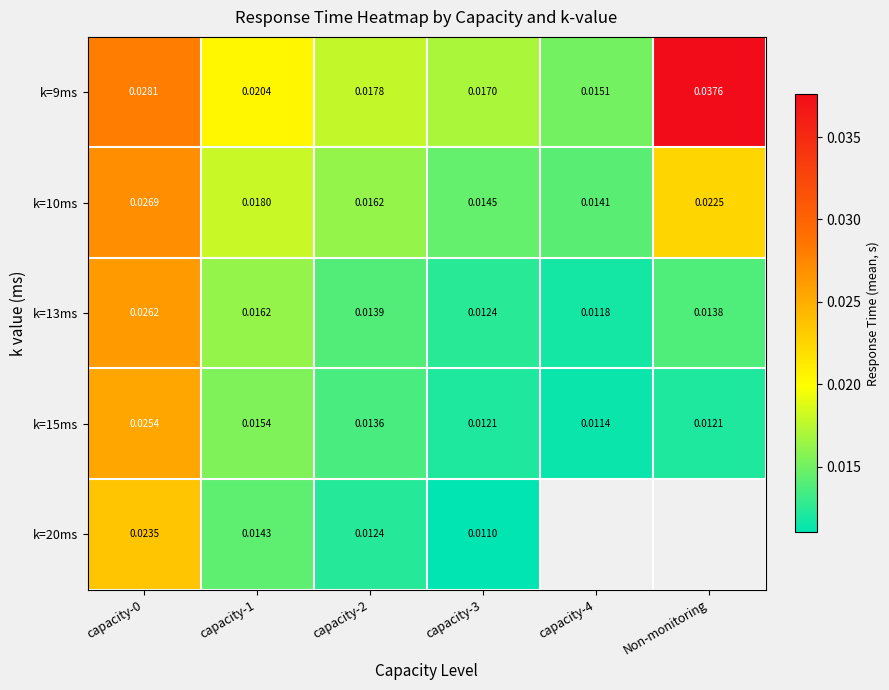

Is the value of k=15ms at capacity-1 greater than the value of k=9ms at capacity-3?

No